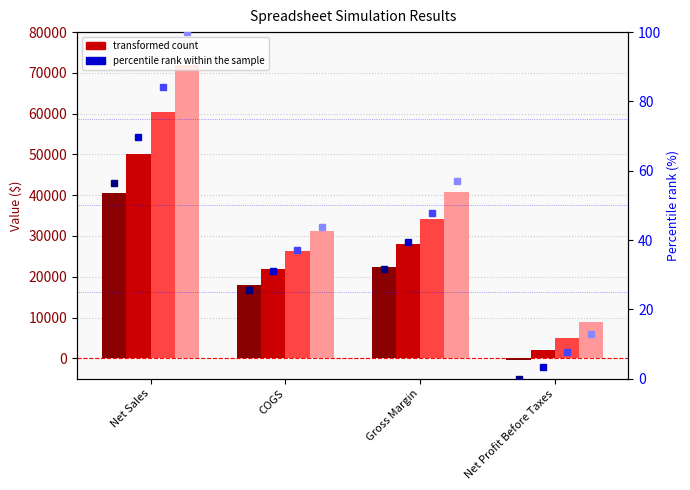

What is the label of the 1st bar from the left?

Net Sales